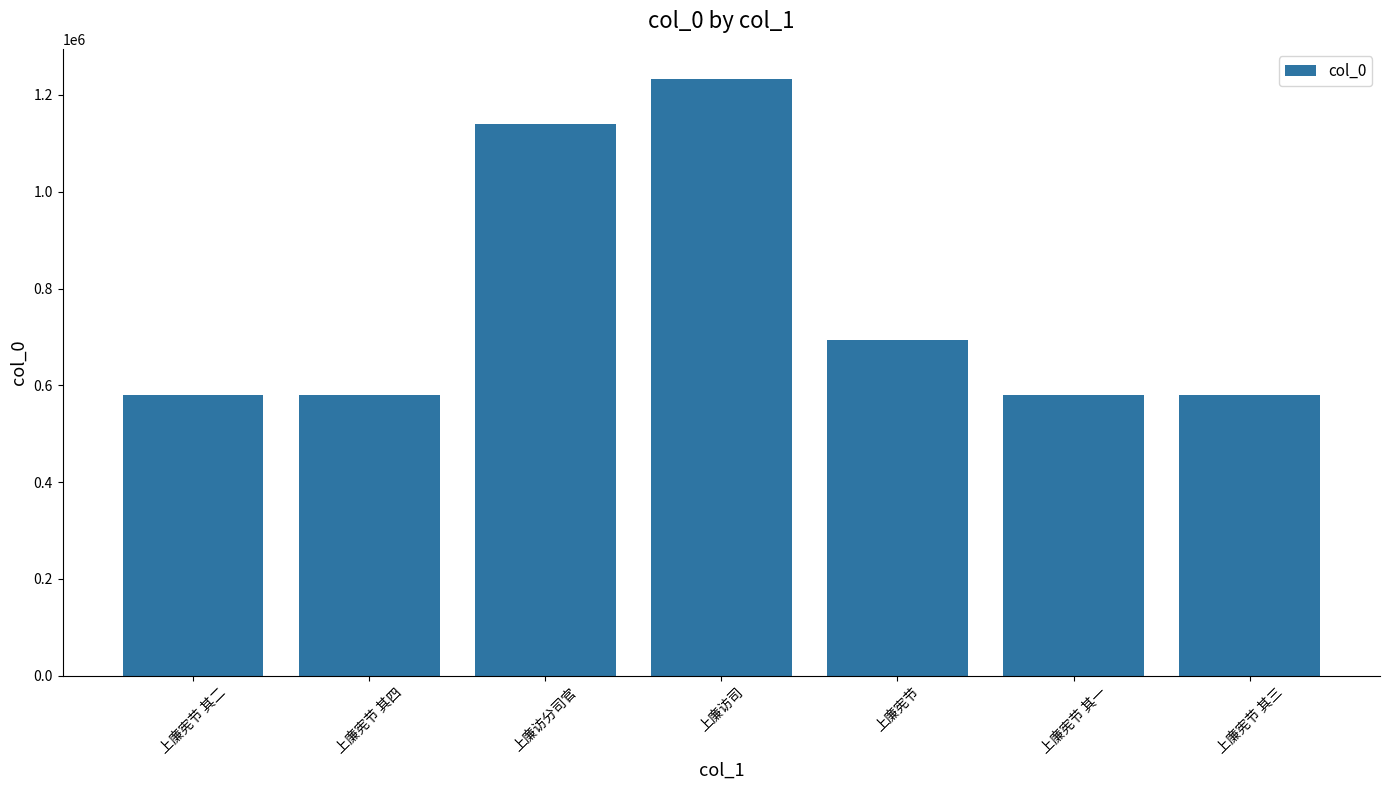

What is the maximum value shown in the chart?

1233692